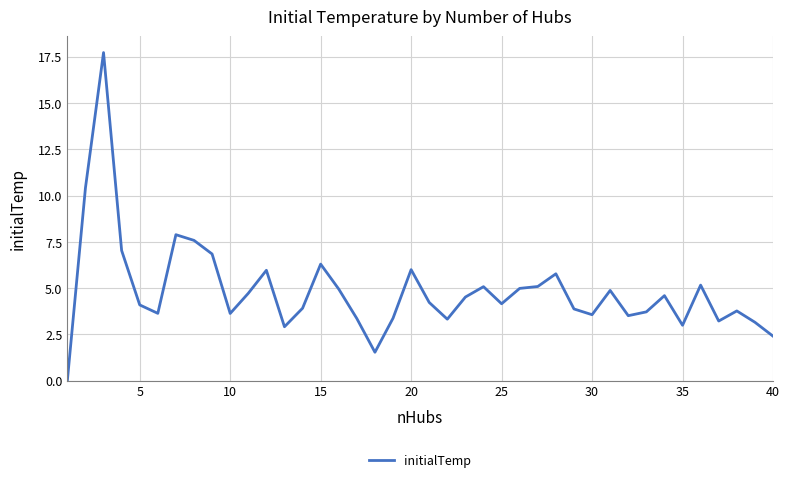

What is the maximum value shown in the chart?

17.7